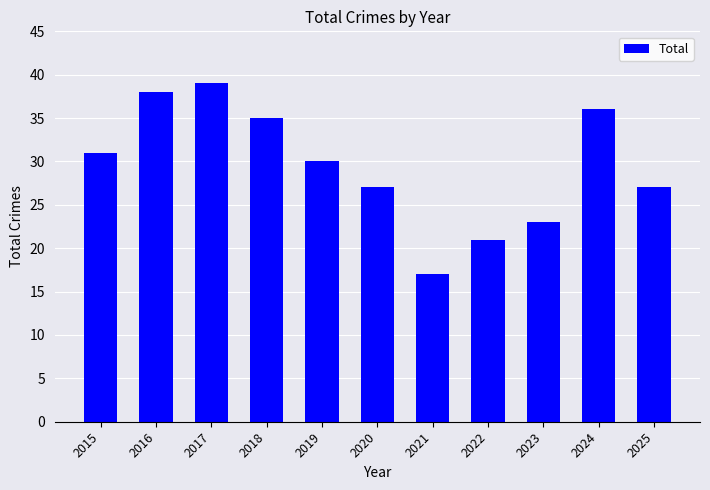

Reading right to left, what are all the values shown in this chart?

27	36	23	21	17	27	30	35	39	38	31